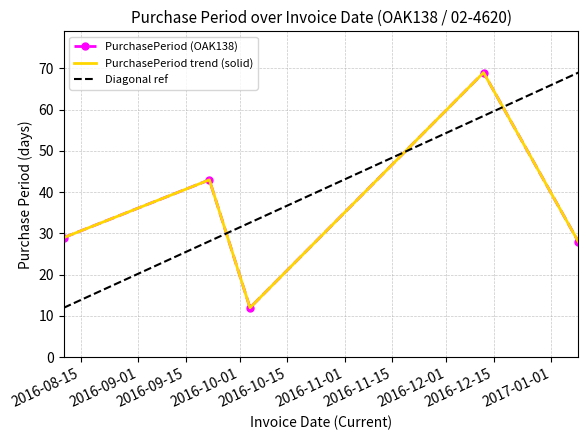

What is the change in value from 2016-09-22 to 2017-01-09?

-15